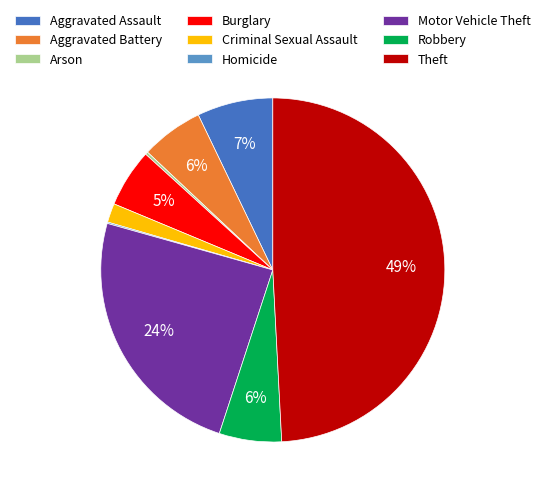

Which has a higher value, Criminal Sexual Assault or Burglary?

Burglary